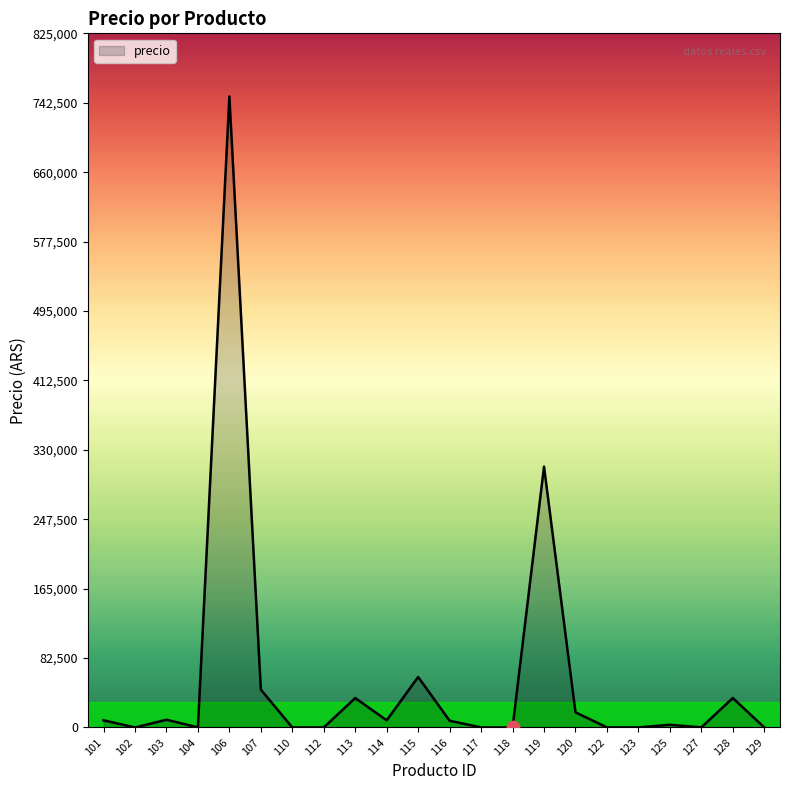

Which has a higher value, 127 or 115?

115